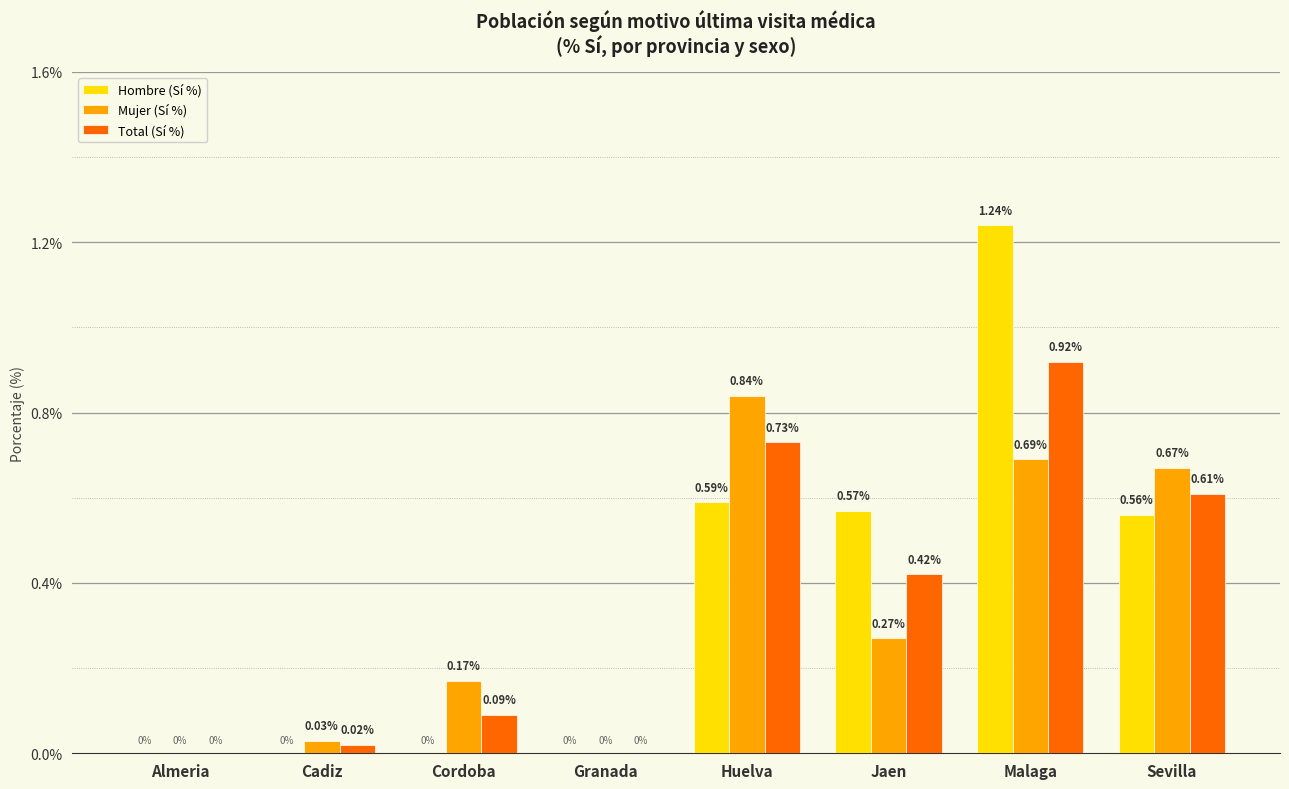

Which category has the highest value across all series?

Malaga